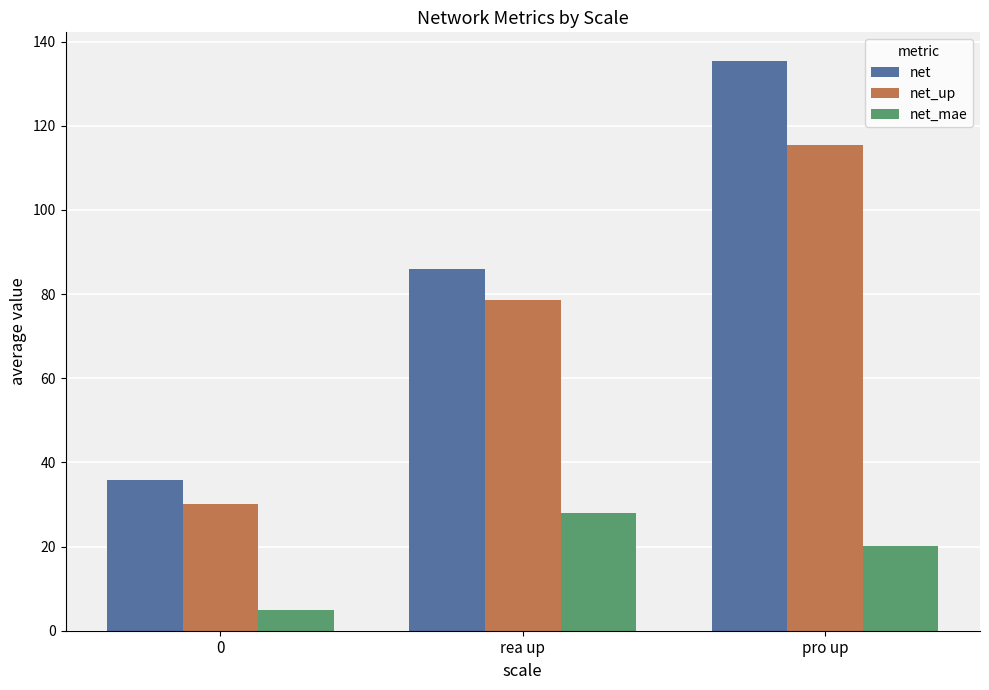

Reading left to right, extract all data points from this chart.

net: 35.9	85.9	135.4
net_up: 30.2	78.7	115.4
net_mae: 4.9	28.0	20.1